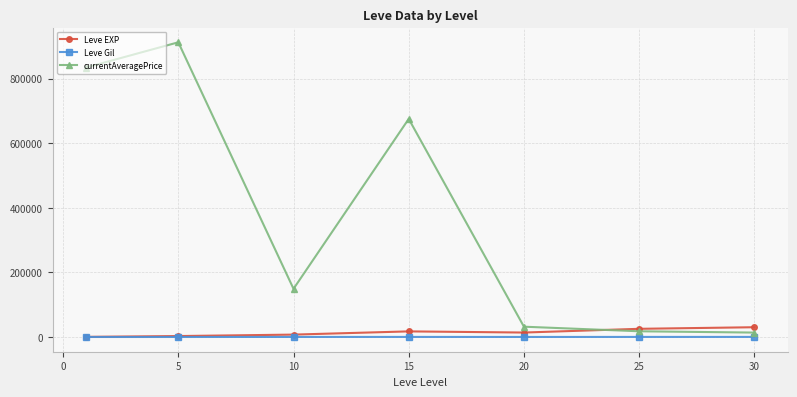

What are all the series names shown in the legend?

Leve EXP, Leve Gil, currentAveragePrice